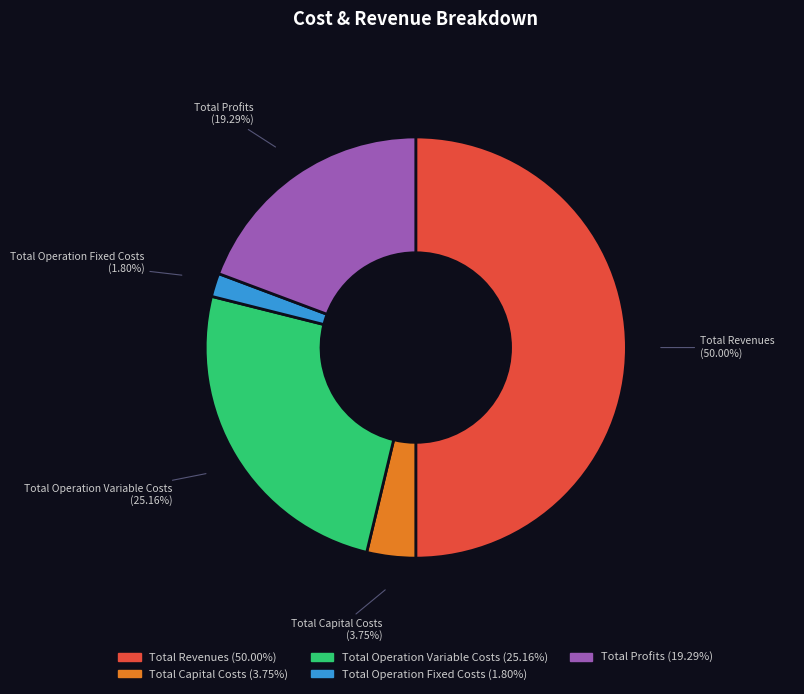

To the nearest percent, what is the combined percentage of Total Profits and Total Operation Fixed Costs?

21%